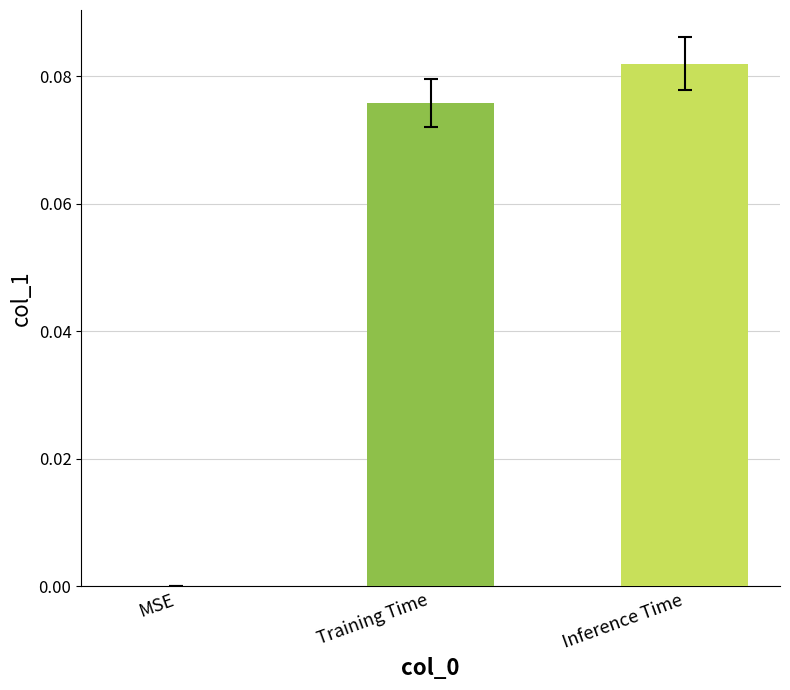

Which has a higher value, Inference Time or MSE?

Inference Time